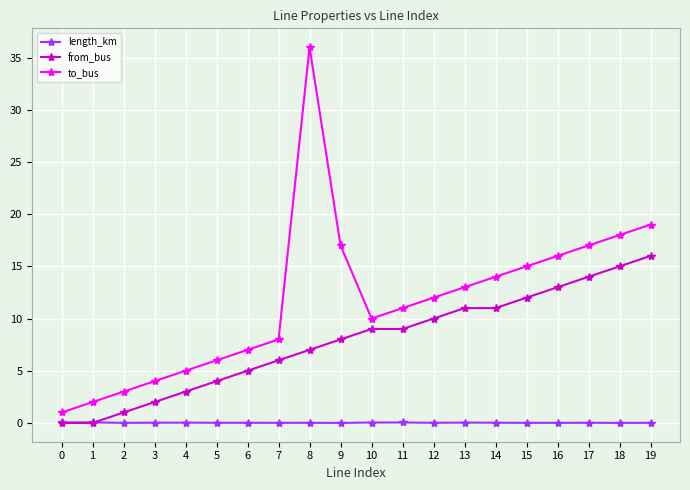

Rank the series at 14 from highest to lowest value.

to_bus, from_bus, length_km